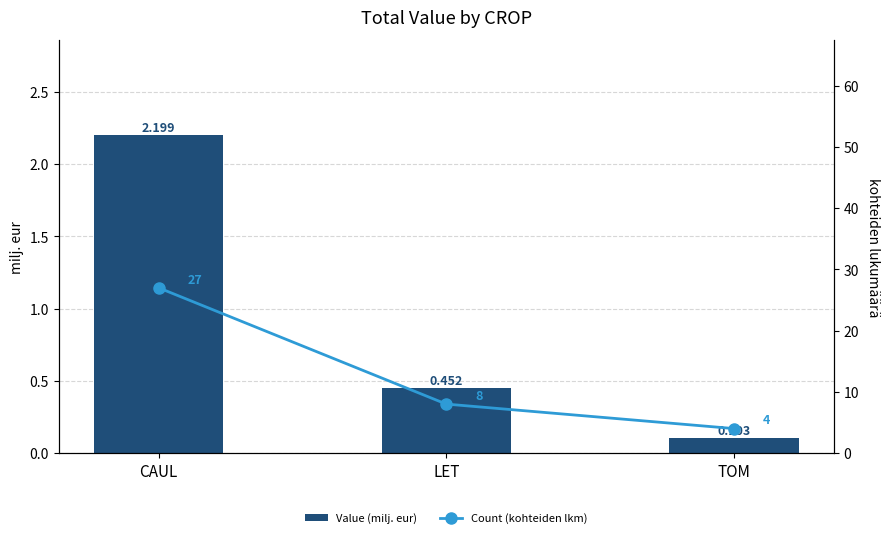

How many series are shown in this chart?

2